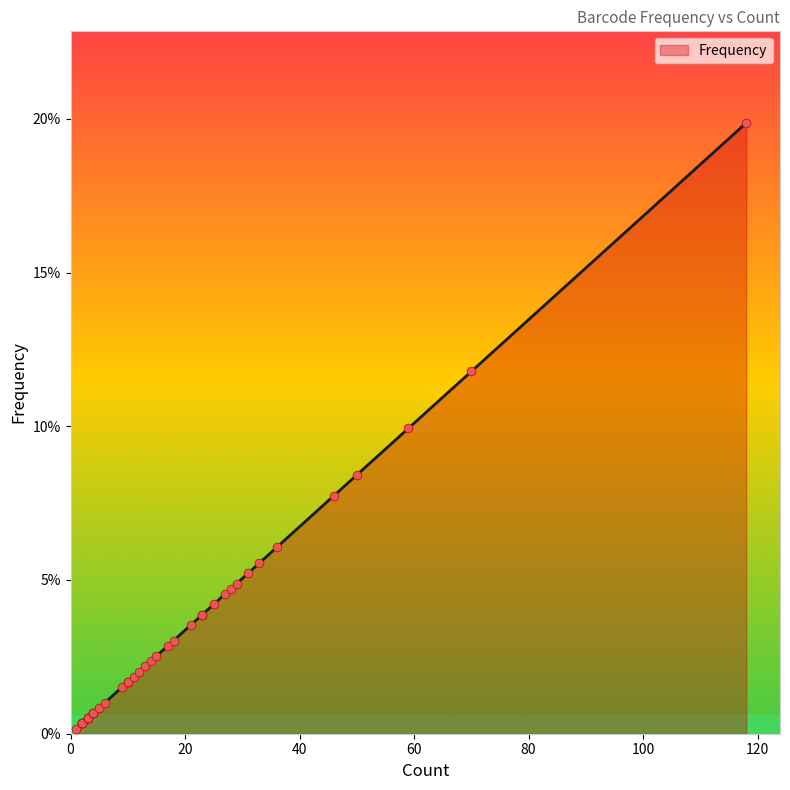

Which has a higher value, 37 or 28?

37